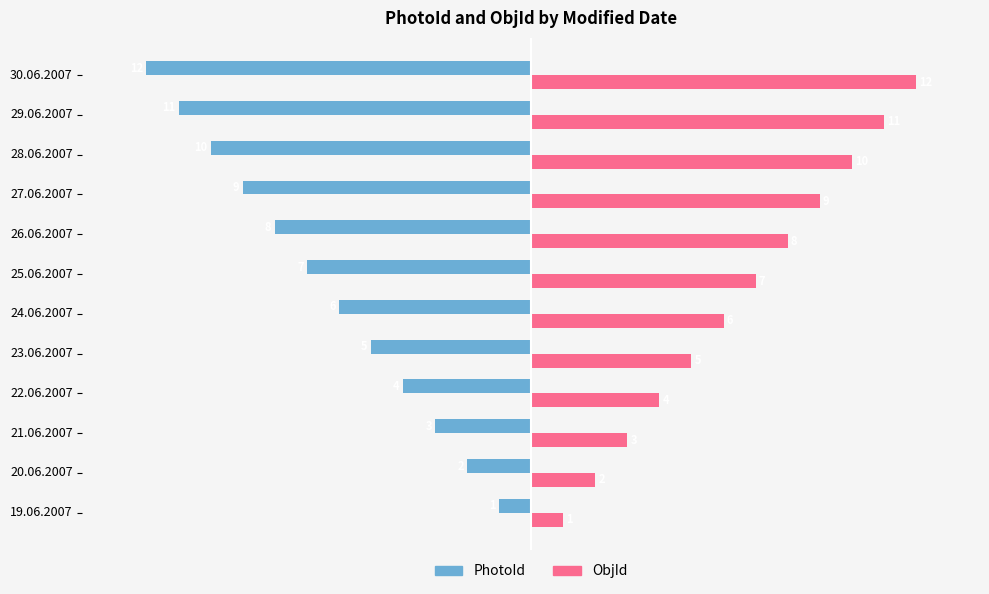

List the series in order of their peak value, highest first.

ObjId, PhotoId